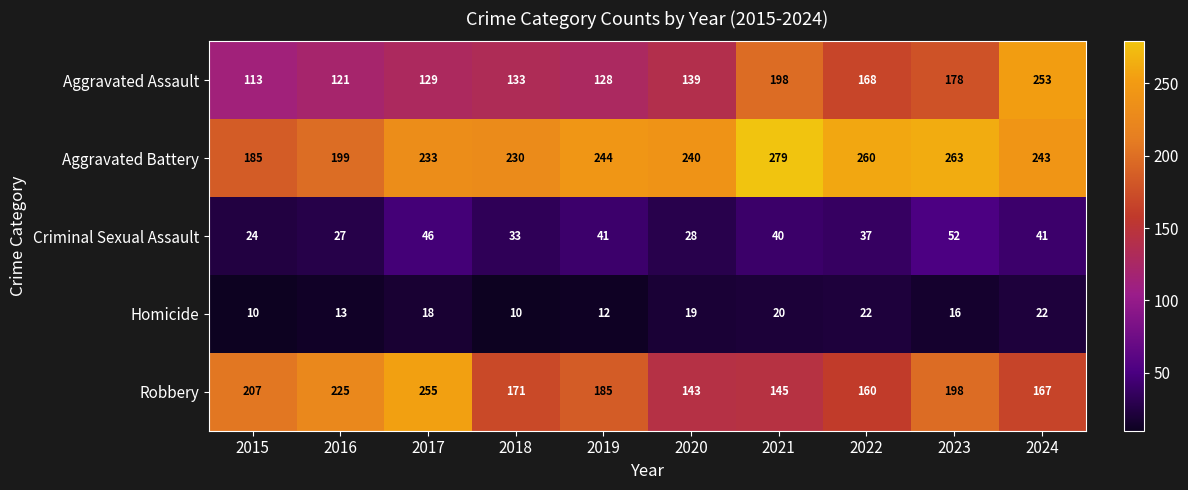

The value of Aggravated Battery at 2020 is 240. True or false?

True